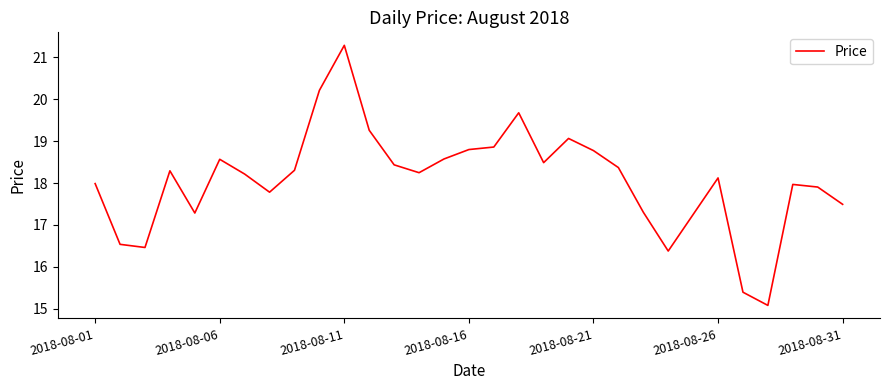

What is the smallest value displayed?

15.1